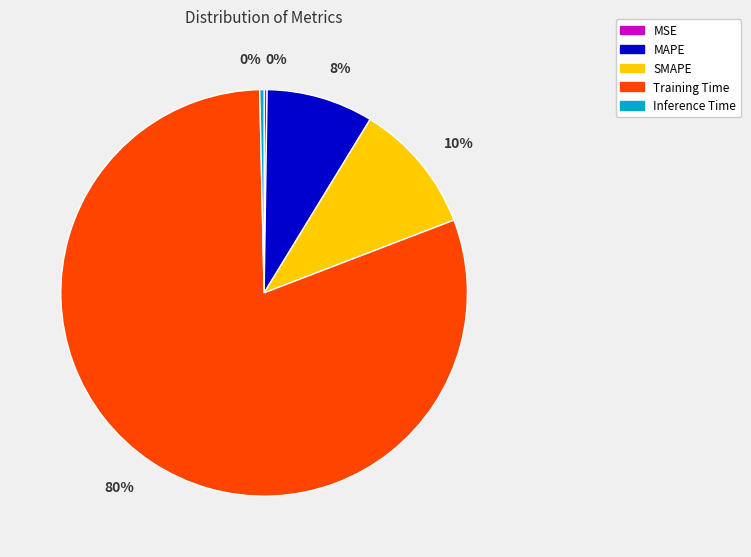

Which has a higher value, Training Time or MAPE?

Training Time